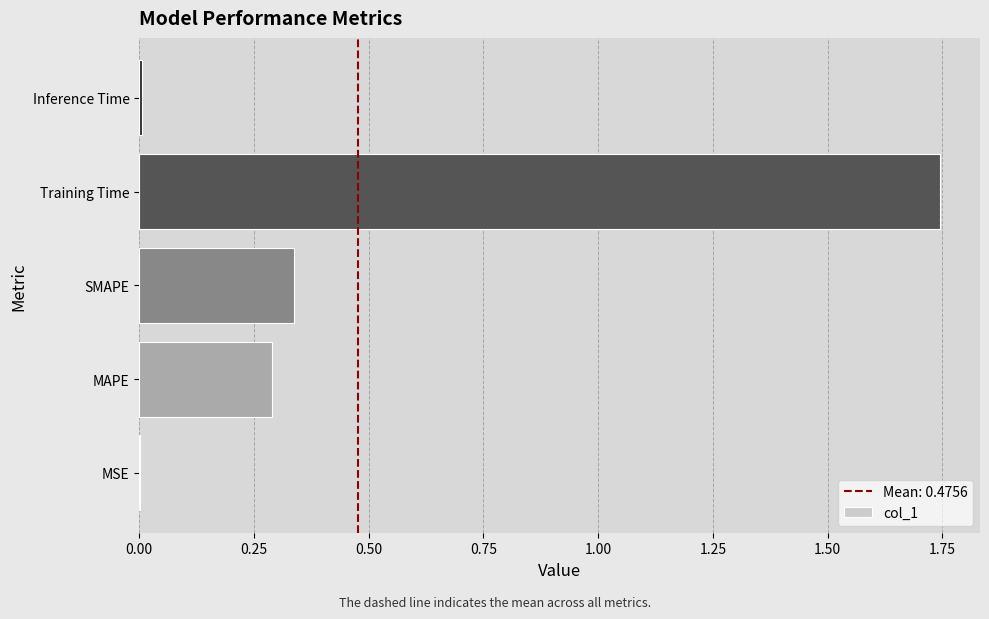

Which has a higher value, Training Time or SMAPE?

Training Time